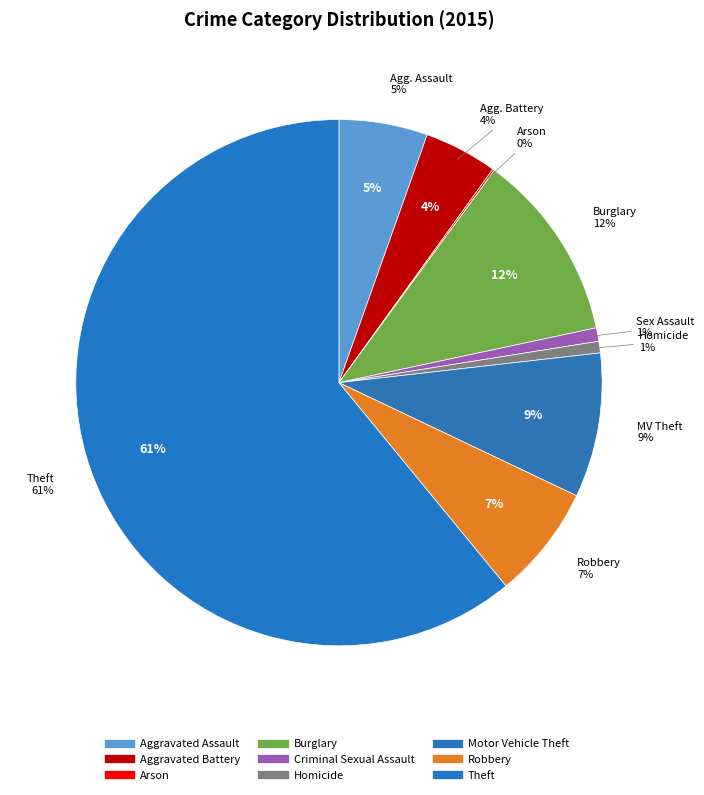

Rank the categories by value from lowest to highest.

Arson, Homicide, Criminal Sexual Assault, Aggravated Battery, Aggravated Assault, Robbery, Motor Vehicle Theft, Burglary, Theft